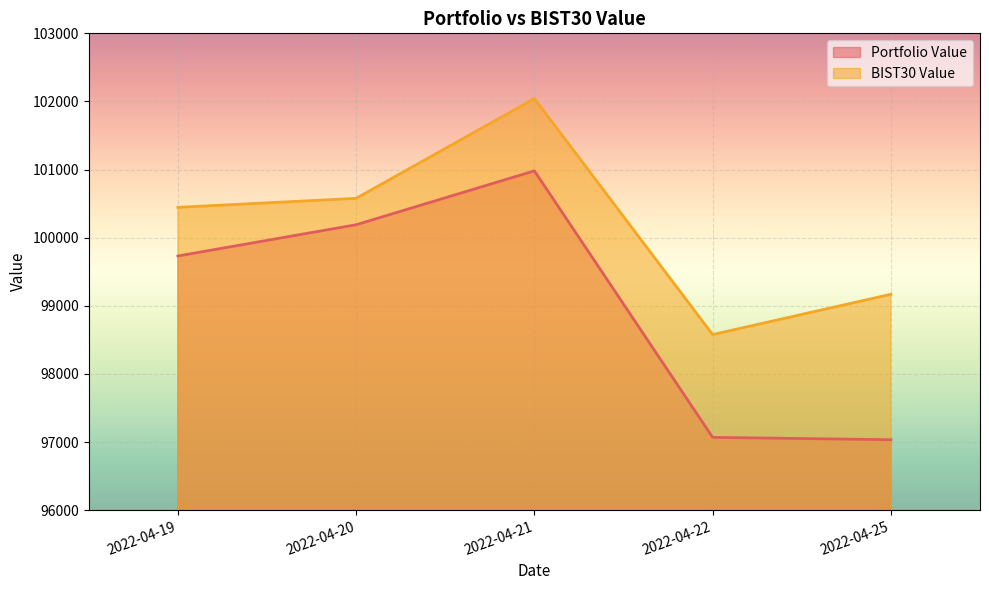

How many lines are shown in the chart?

2